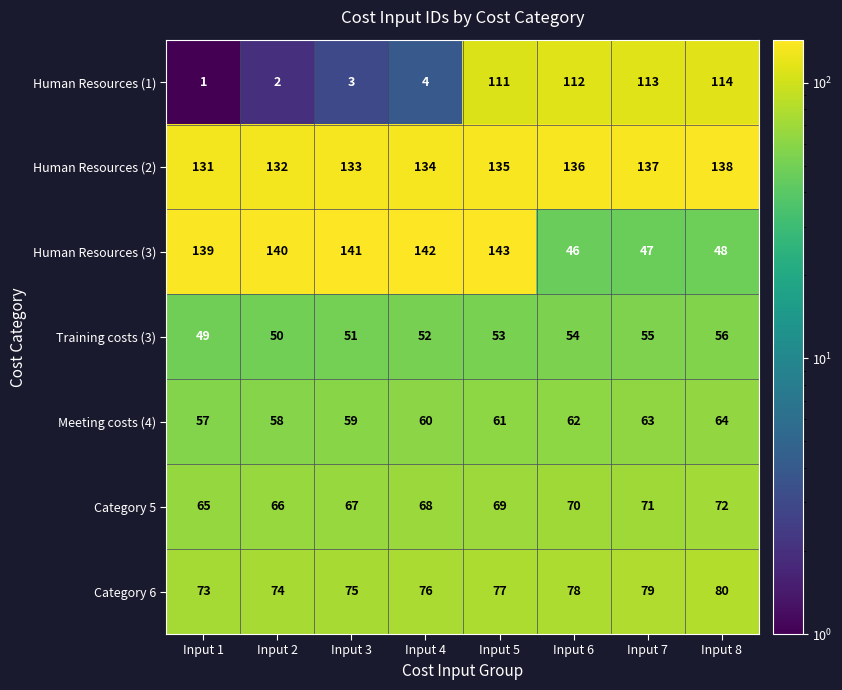

What is the approximate value of Human Resources (3) at Input 1, to the nearest 5?

140